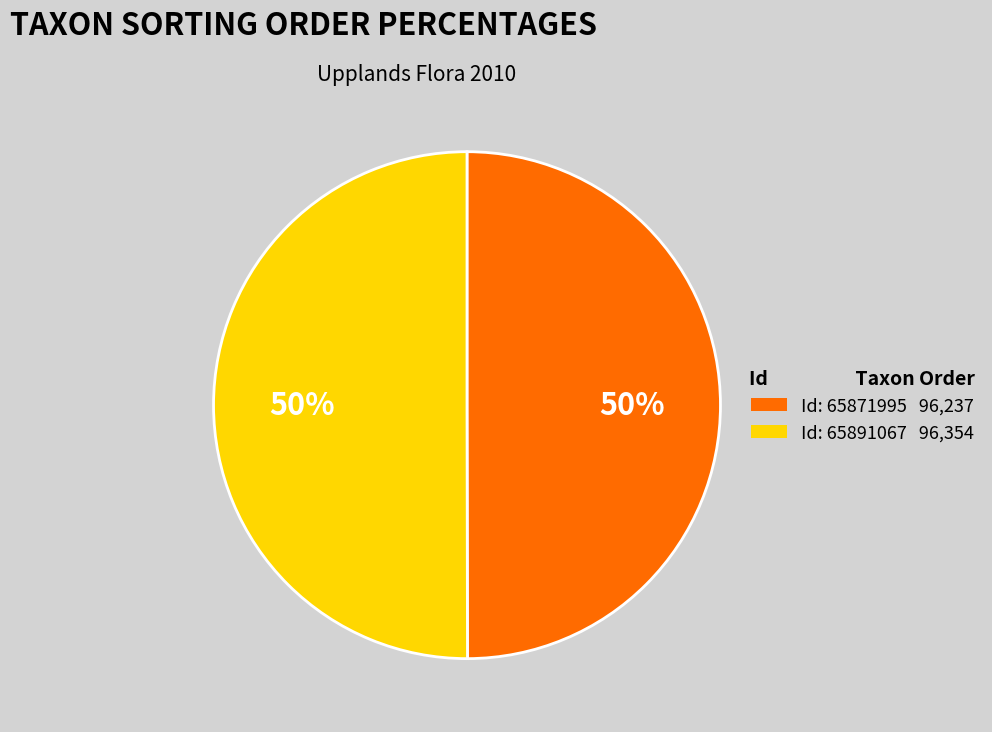

To the nearest percent, what is the average slice percentage?

50%